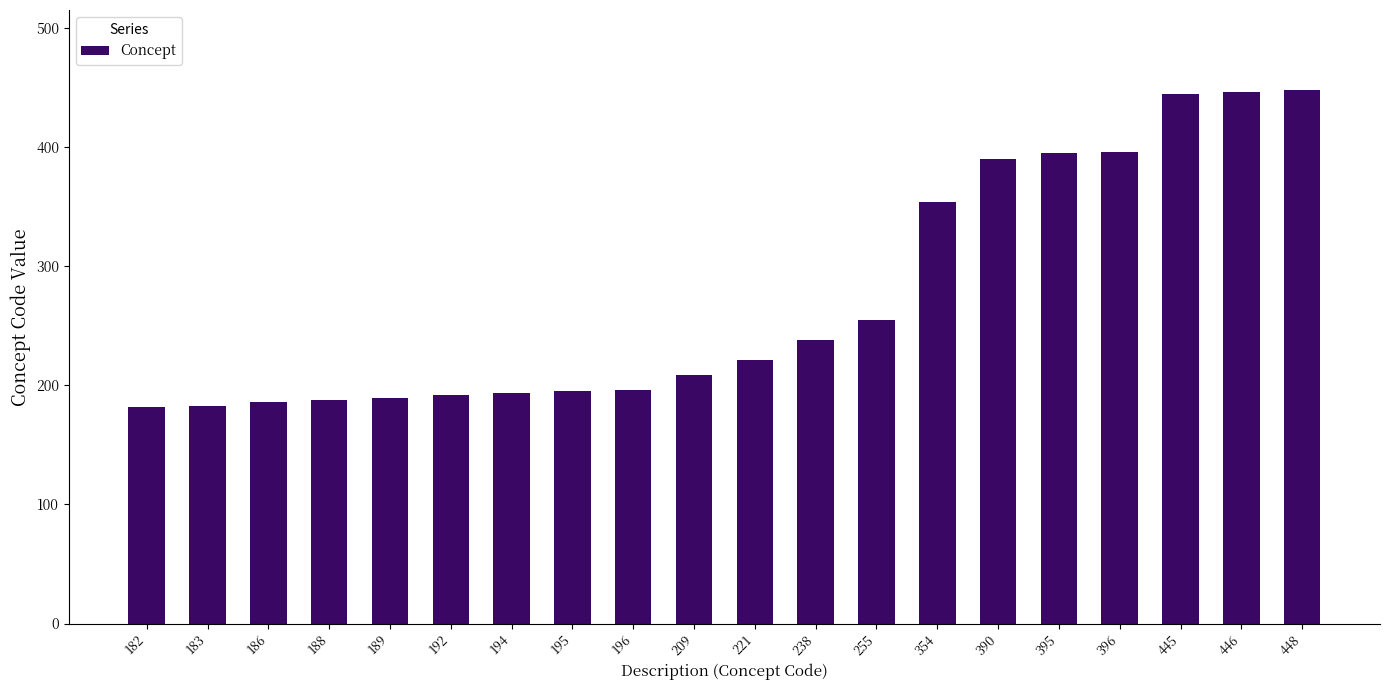

The value at 182 is 182. True or false?

True